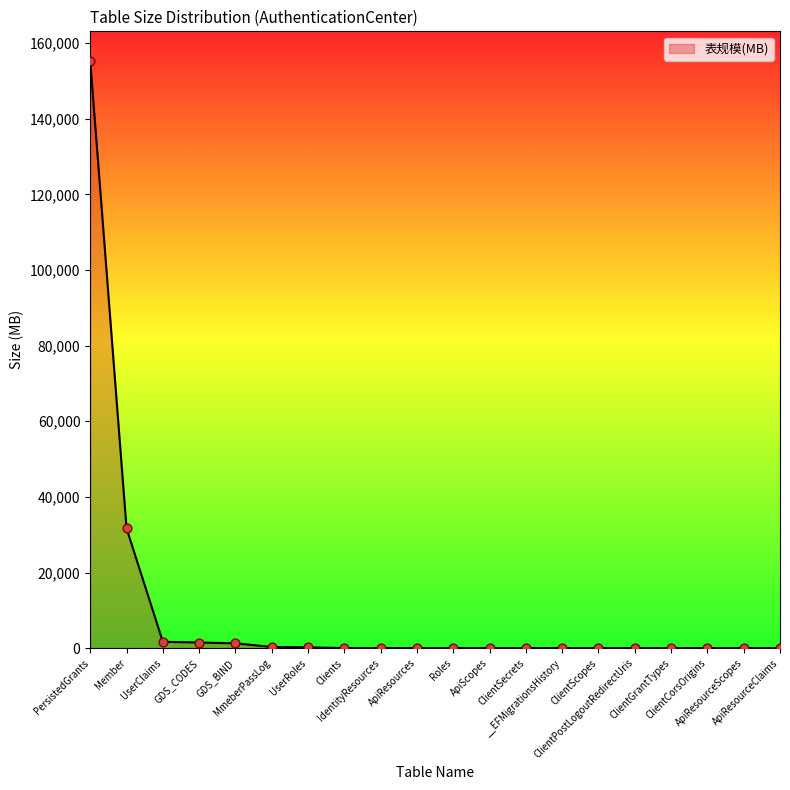

What is the change in value from Roles to ApiResourceClaims?

-0.1